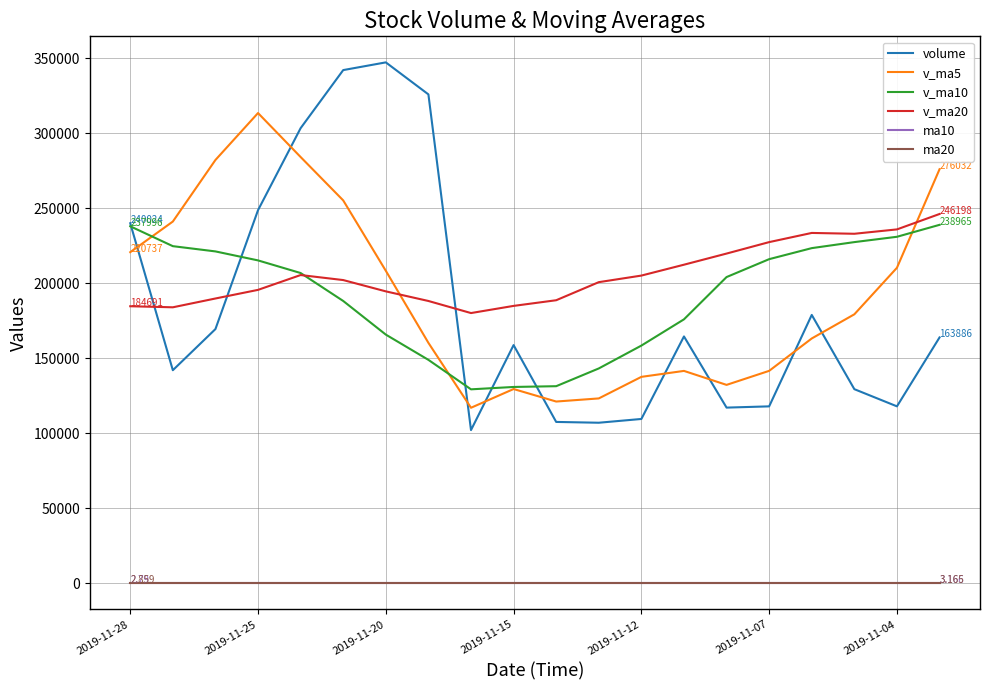

True or false: ma20 and v_ma5 cross at least once.

False